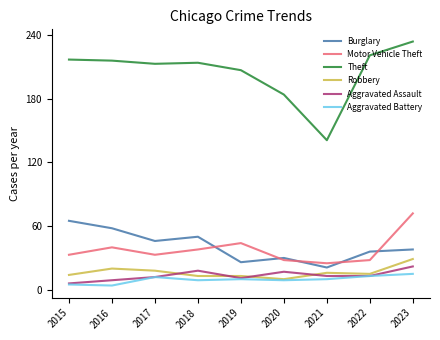

What is the difference between the Robbery values at 2016 and 2021?

4